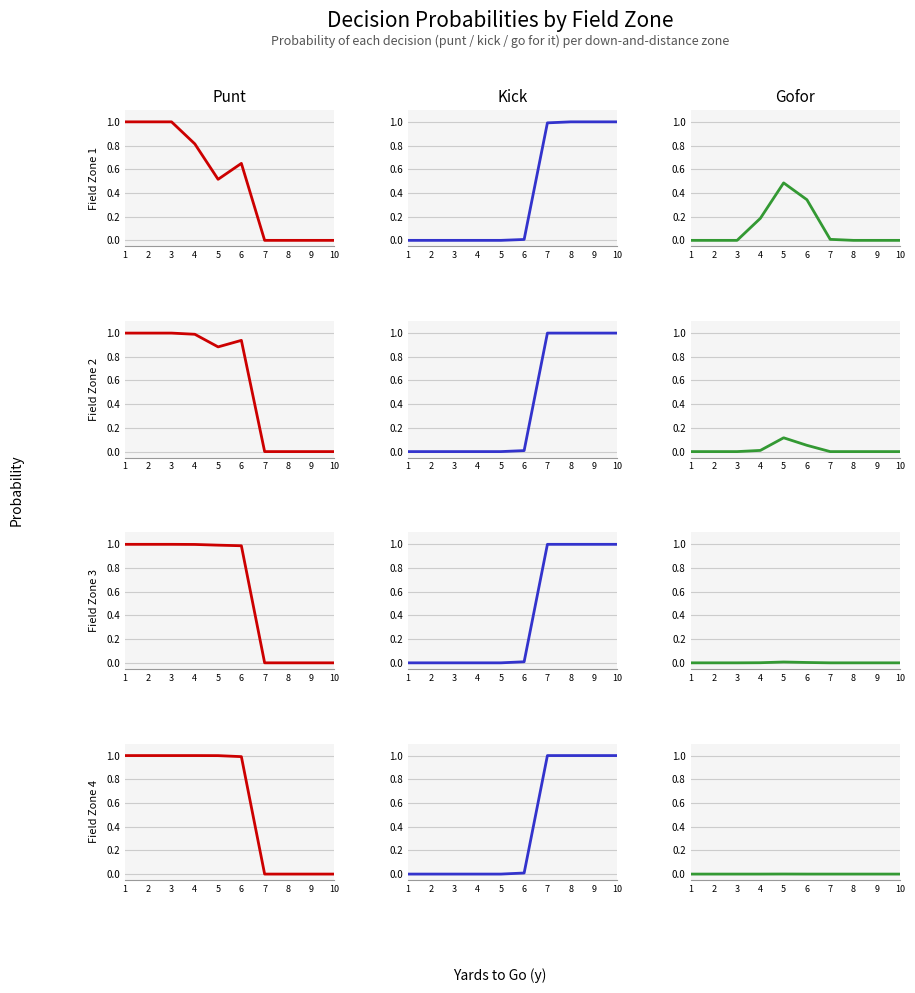

How many values in punt are above zero?

6